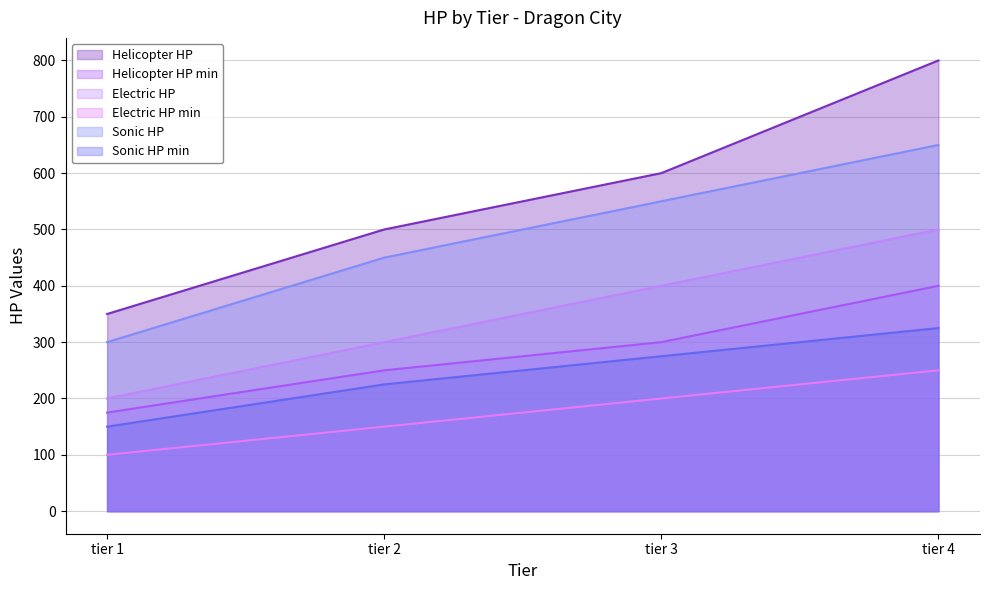

The Electric HP min series shows 227 at tier 2. True or false?

False